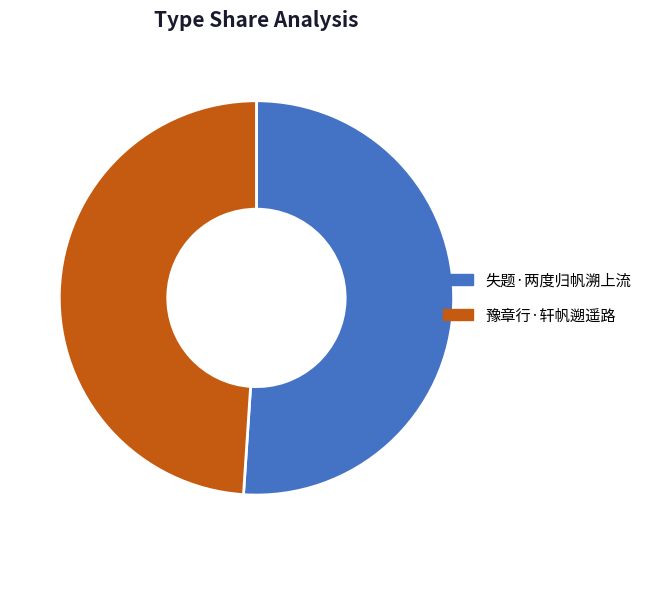

Rank the categories by value from highest to lowest.

失题·两度归帆溯上流, 豫章行·轩帆遡遥路